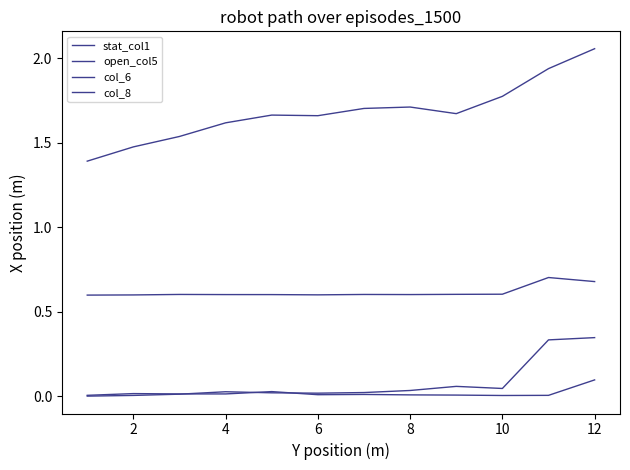

True or false: stat_col1 and col_6 intersect in this chart.

False